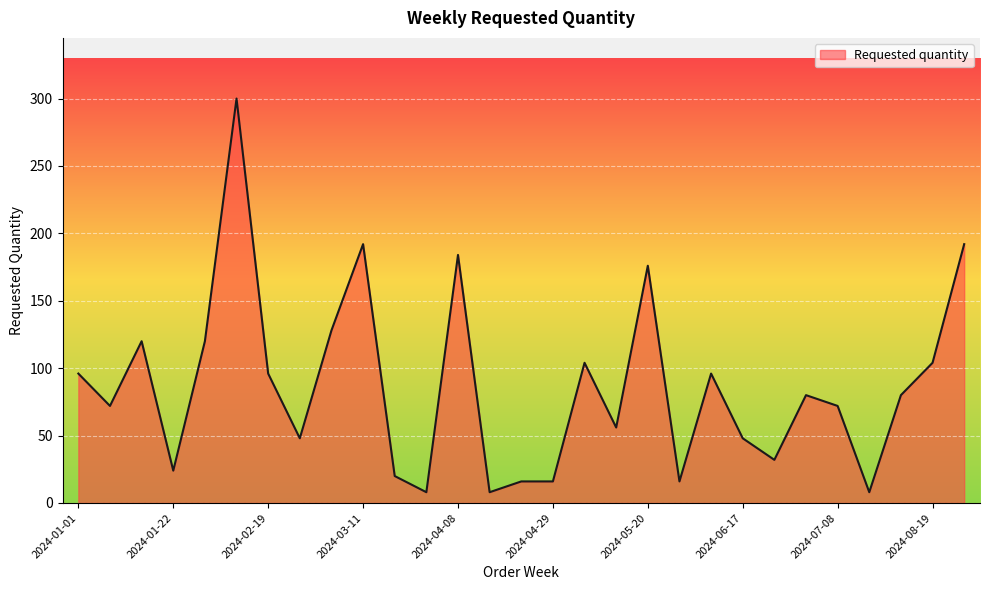

What is the minimum value shown in the chart?

8